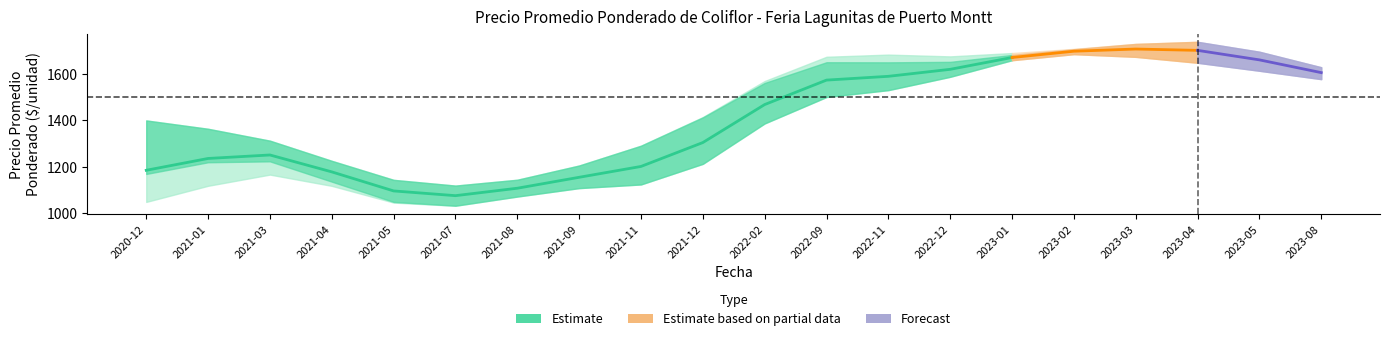

In Precio minimo, how many points are higher than both neighbors (excluding endpoints)?

4